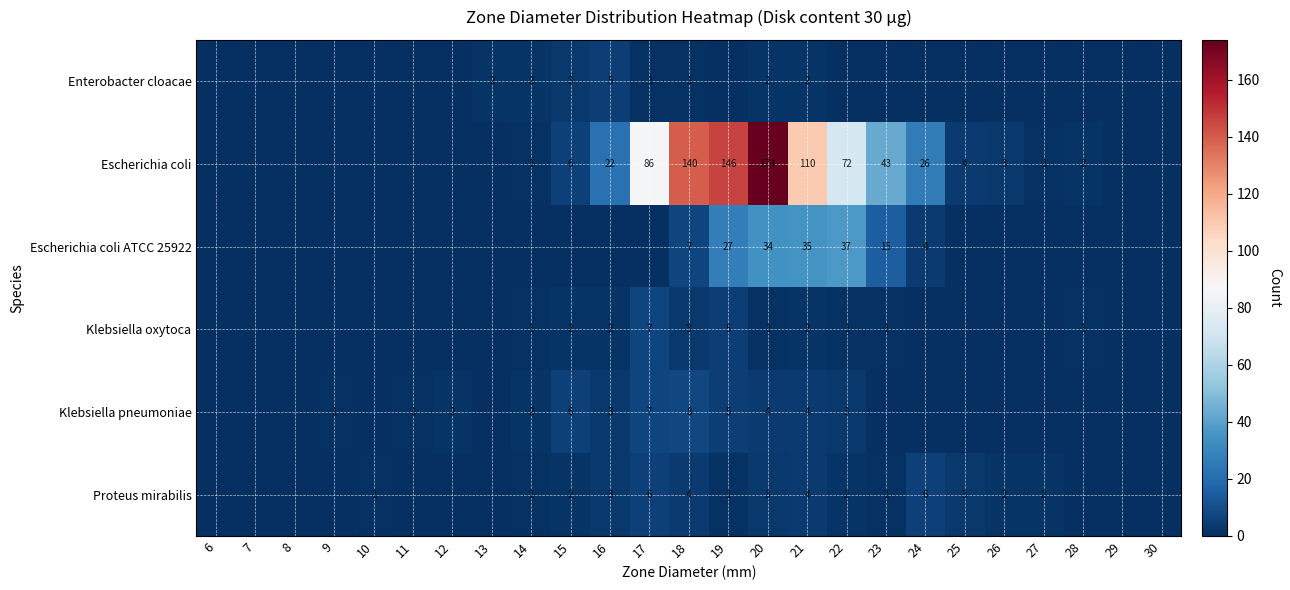

Between 18 and 21, which series saw the biggest shift?

Escherichia coli